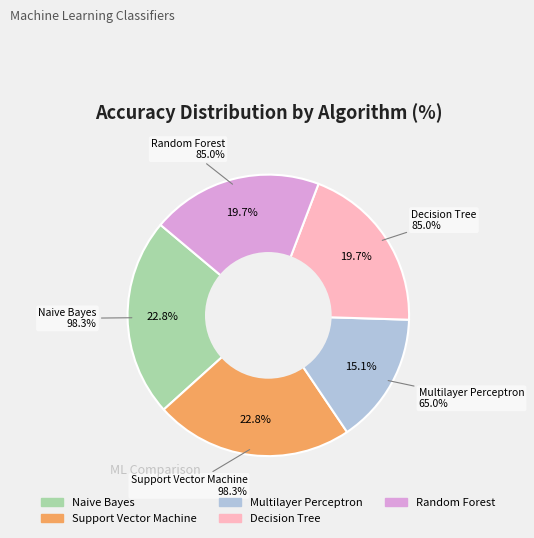

To the nearest percent, what is the average slice percentage?

20%